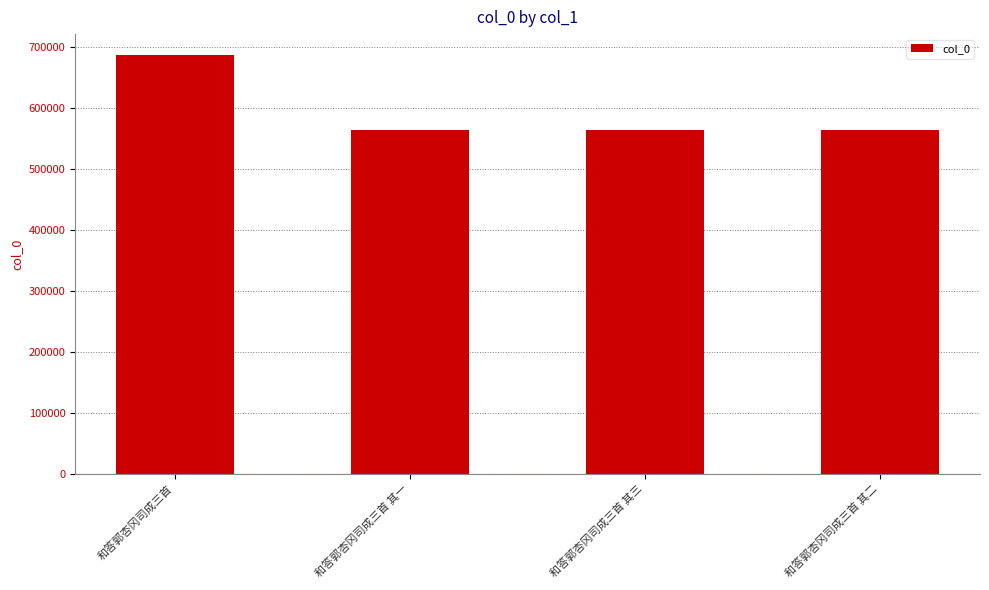

What is the change in value from 和答郭杏冈司成三首 其一 to 和答郭杏冈司成三首 其三?

+2